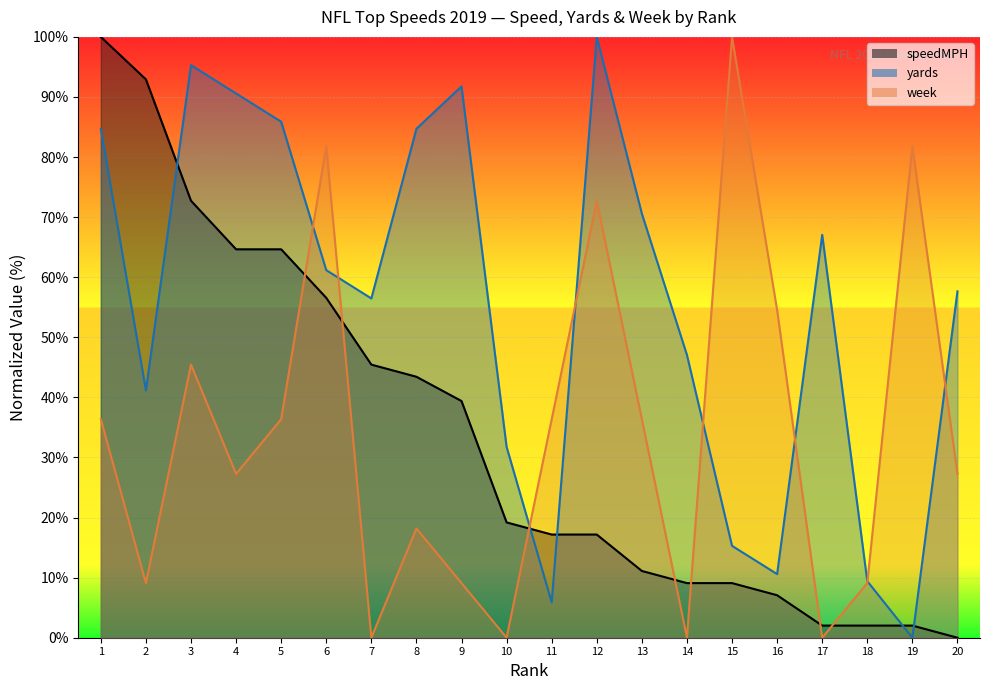

True or false: yards has a value of 61.7 at 14.

False